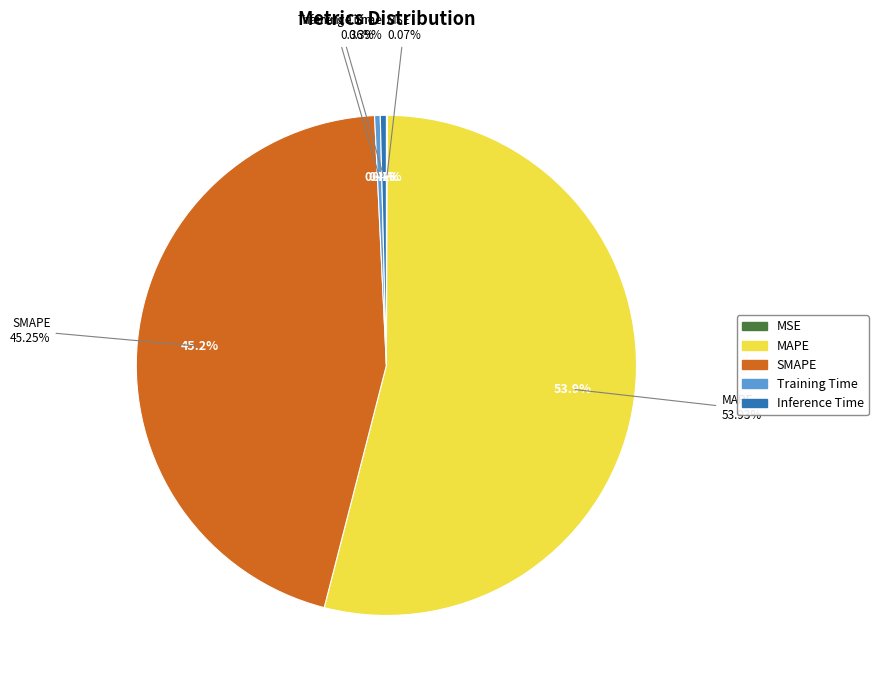

True or false: Training Time accounts for 1% of the total.

False